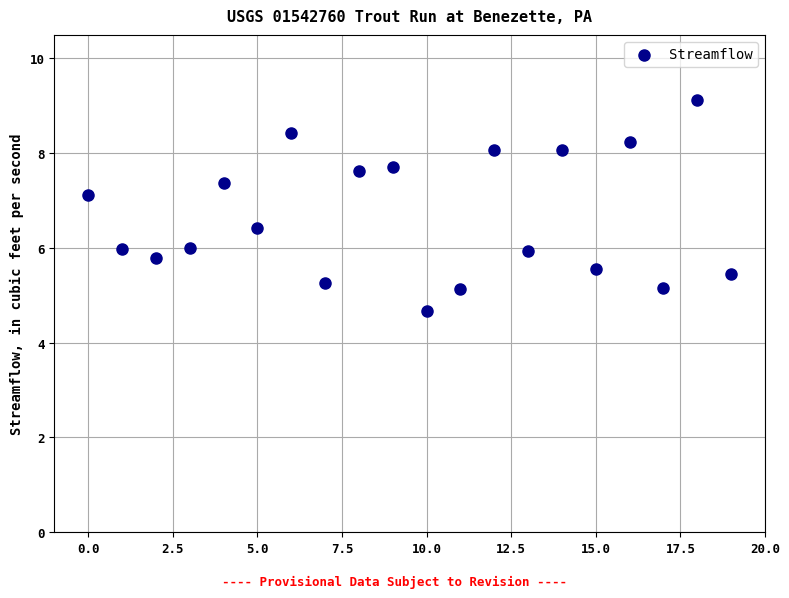

What is the range of Y values (max minus min)?

4.5